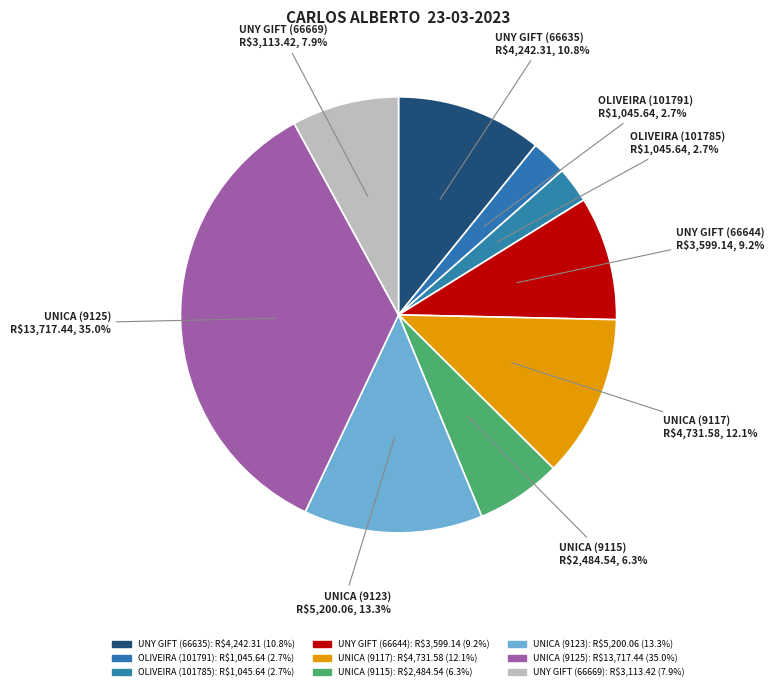

Does any single category account for the majority?

No